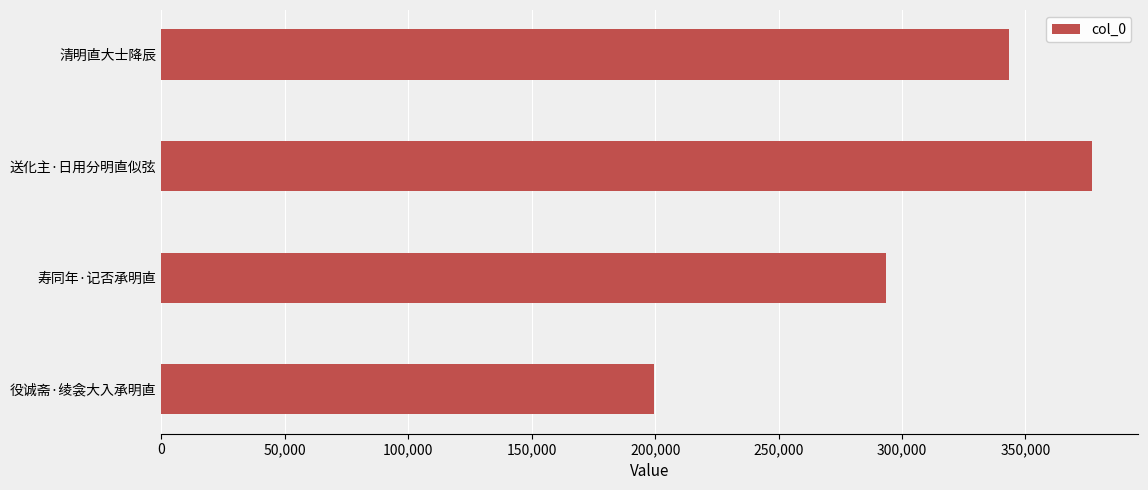

Between 送化主·日用分明直似弦 and 清明直大士降辰, which is larger?

送化主·日用分明直似弦